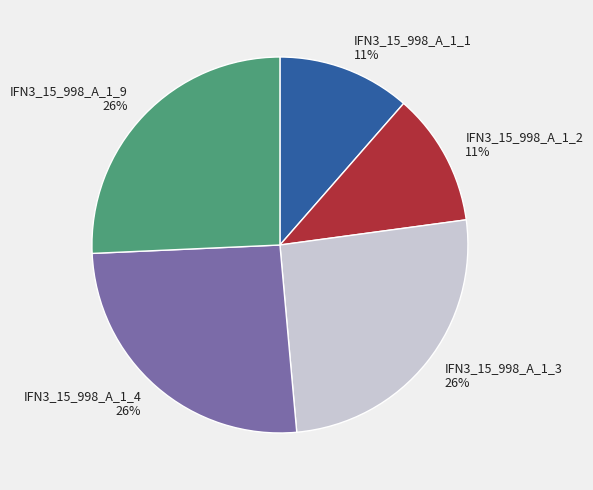

Count the number of slices in the pie.

5